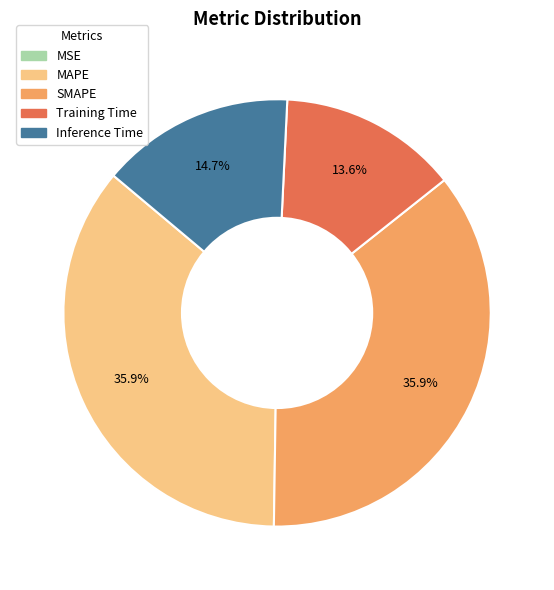

What portion of the pie excludes Training Time?

86.4%